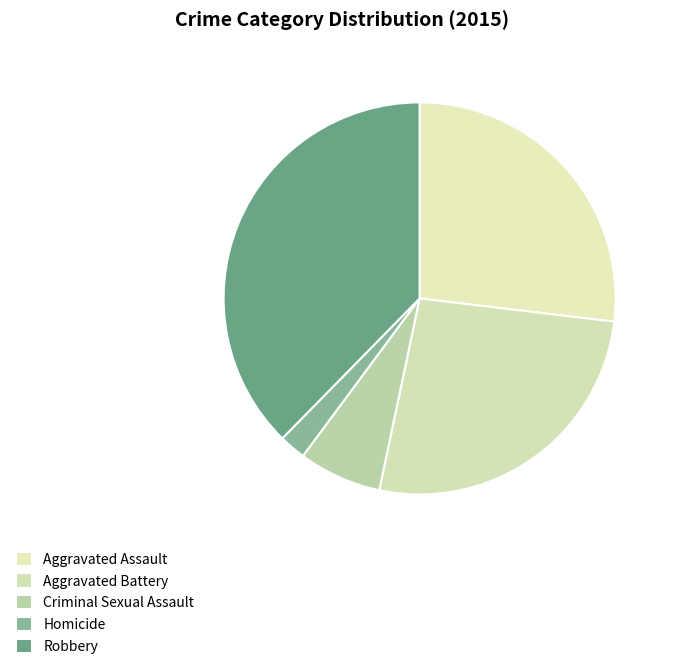

Which category has the smallest portion of the pie?

Homicide